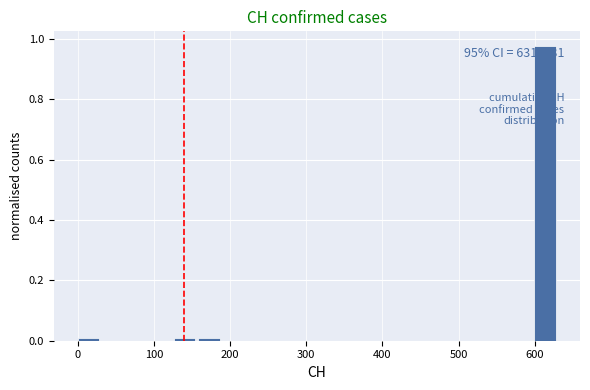

Read against the x-axis, roughly where is the centre of the tallest bar?

610